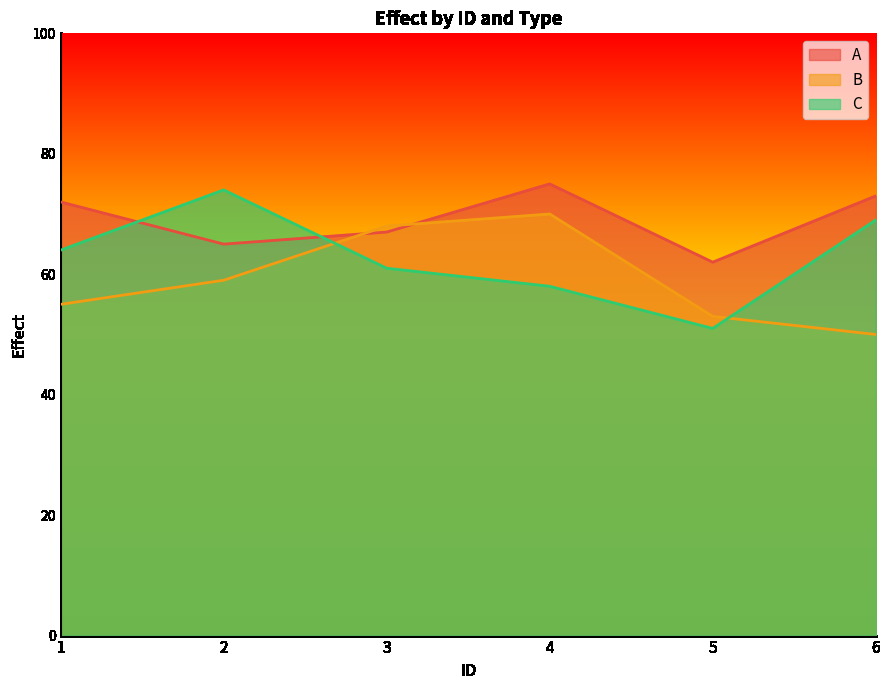

Which series has the widest spread of values?

C